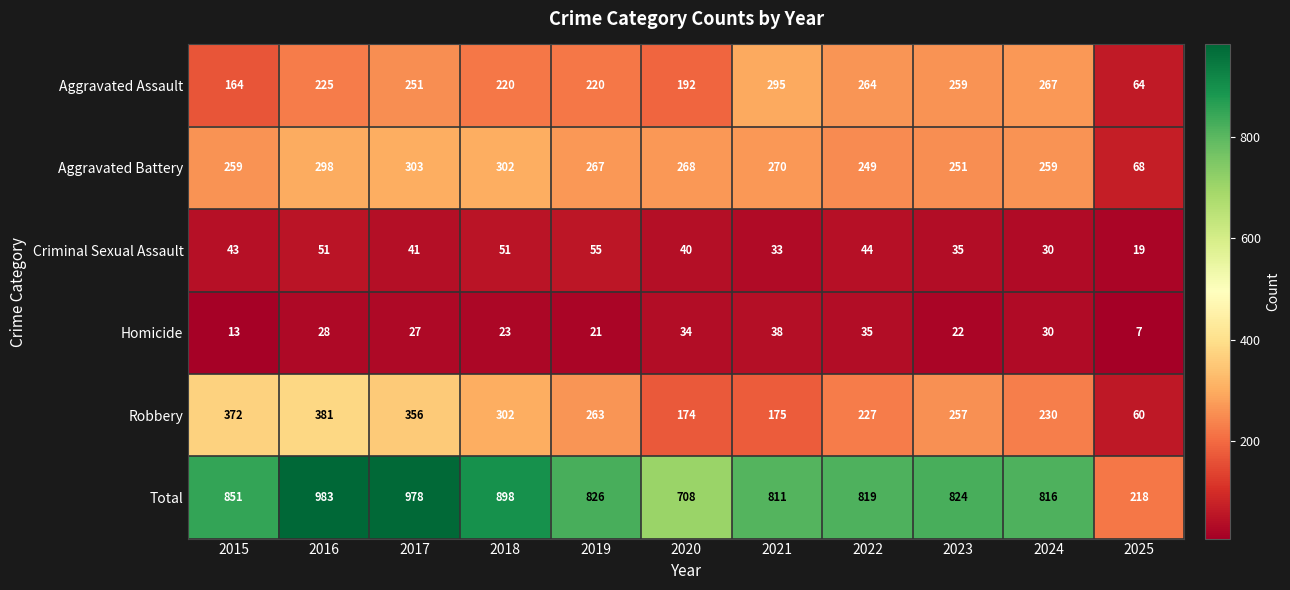

Which series has the widest spread of values?

Total